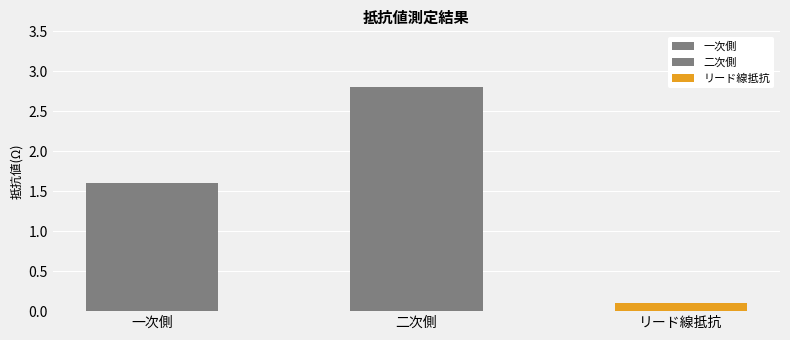

What is the sum of the values at リード線抵抗 and 二次側?

2.9